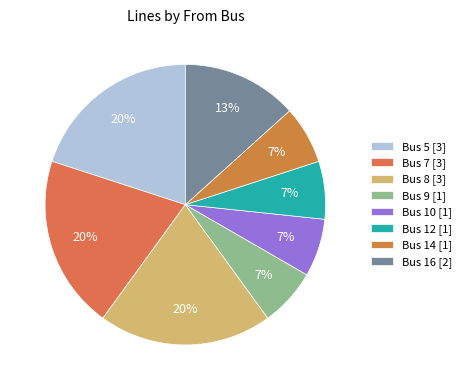

Is Bus 16 the majority of the pie?

No